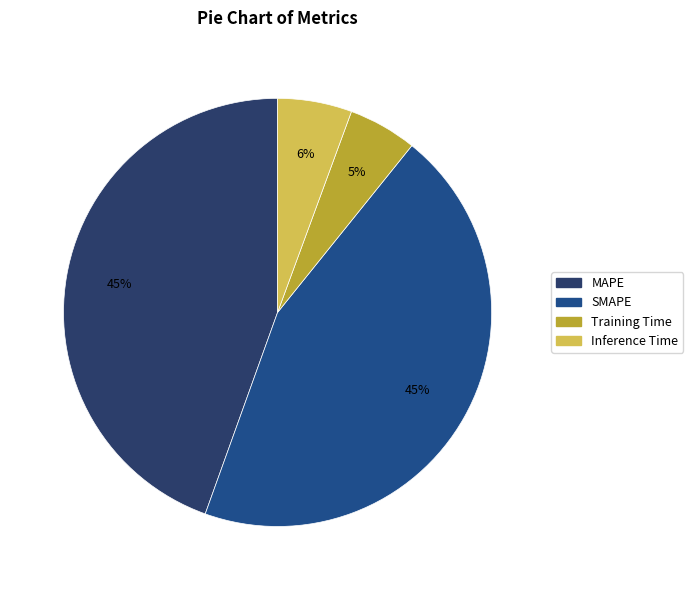

Is there any slice that represents more than half of the pie?

No